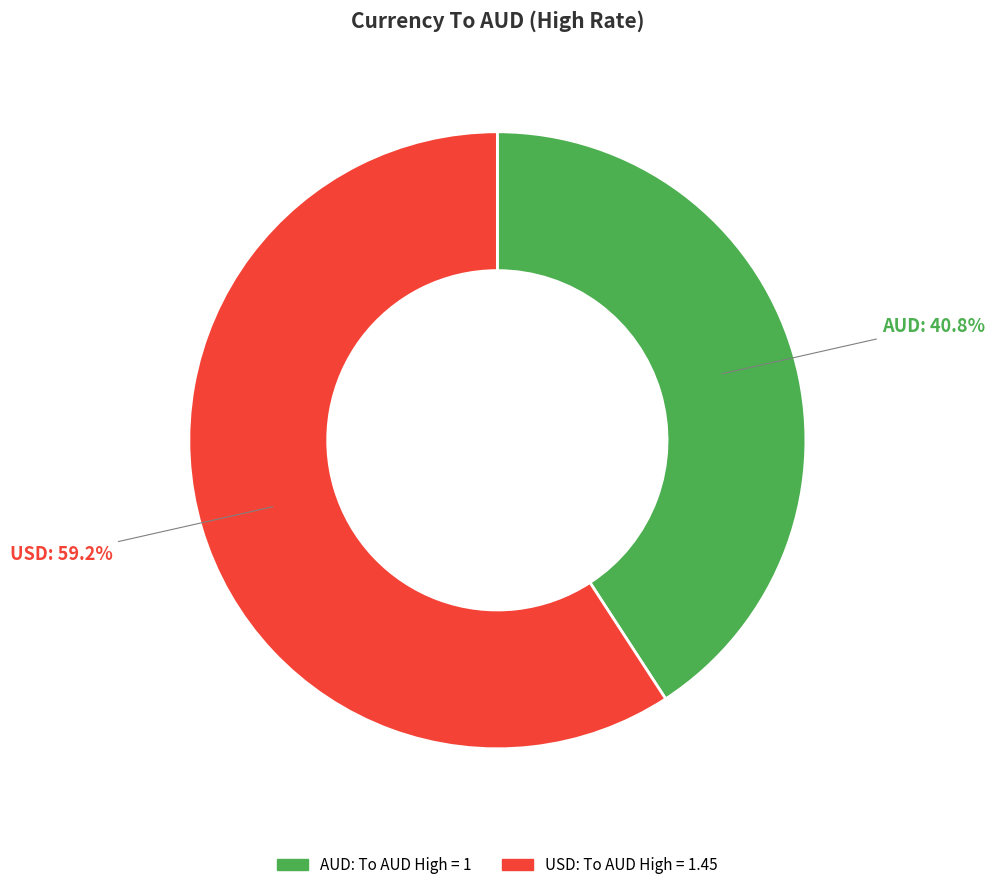

True or false: USD accounts for 65% of the total.

False